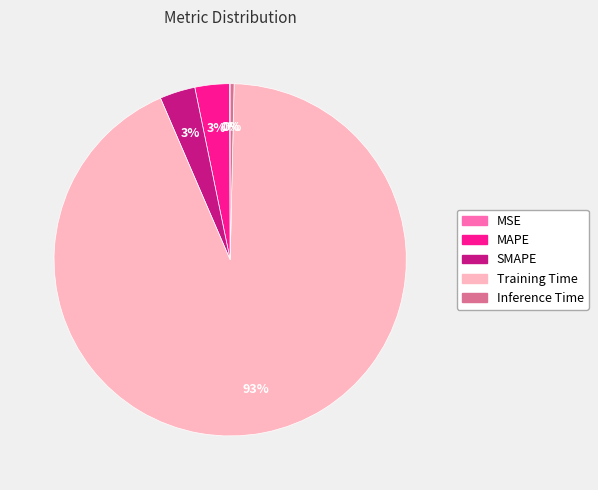

To the nearest percent, what portion does SMAPE represent?

3%